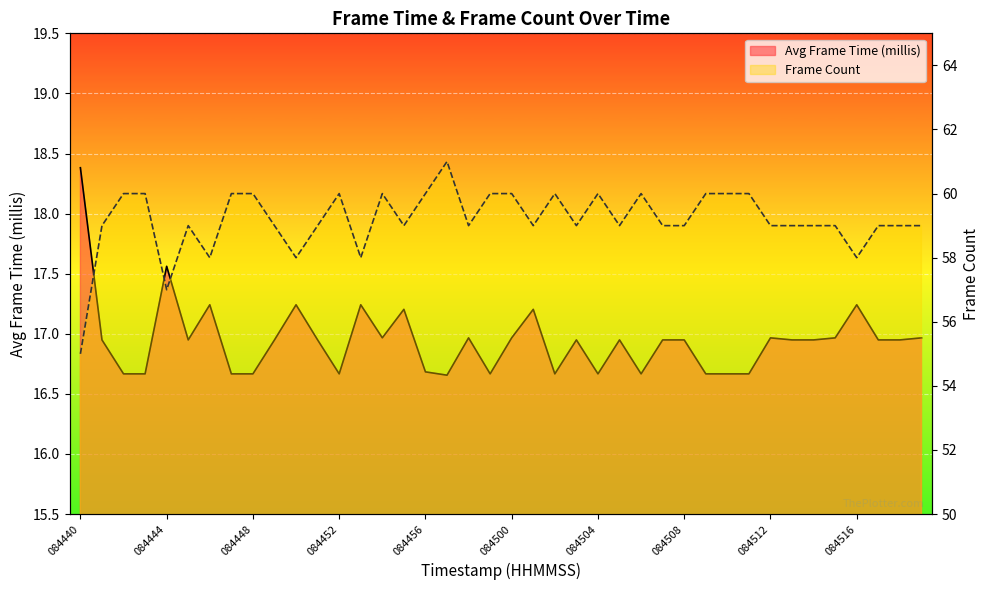

What is the minimum value for Frame Count?

55.0